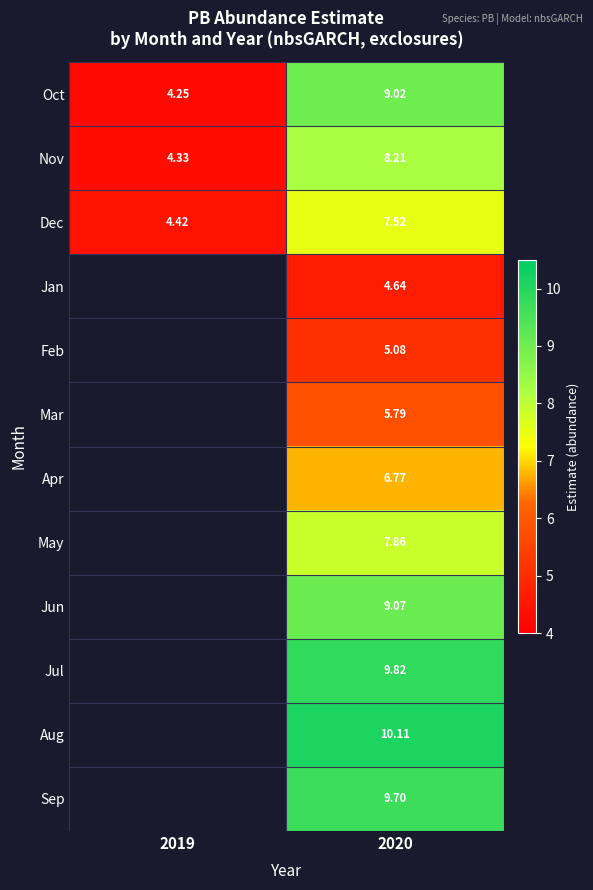

The Nov series shows 4.3 at 2019. True or false?

True